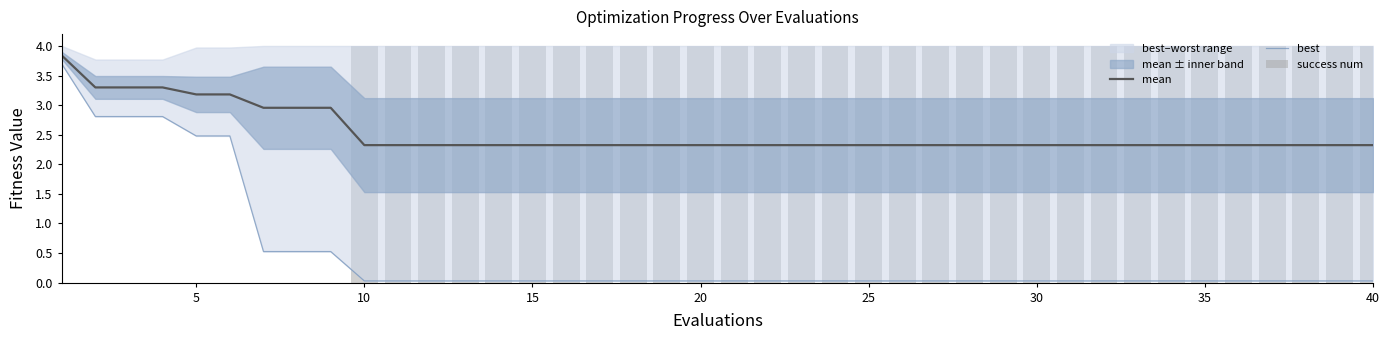

How many groups of bars are there?

40